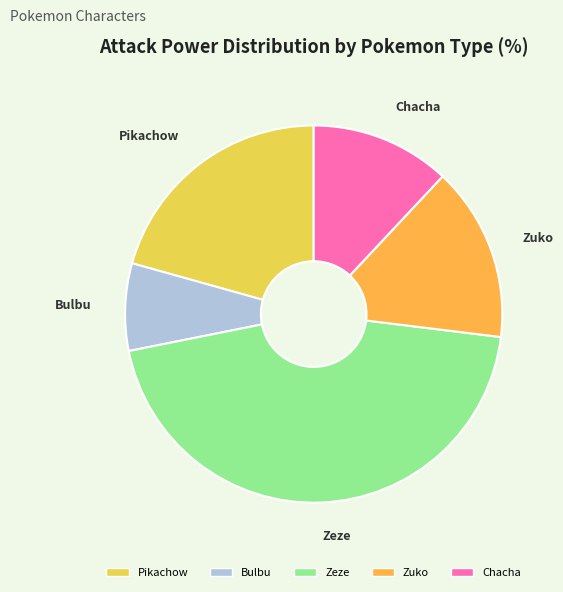

Between Zuko and Zeze, which is larger?

Zeze